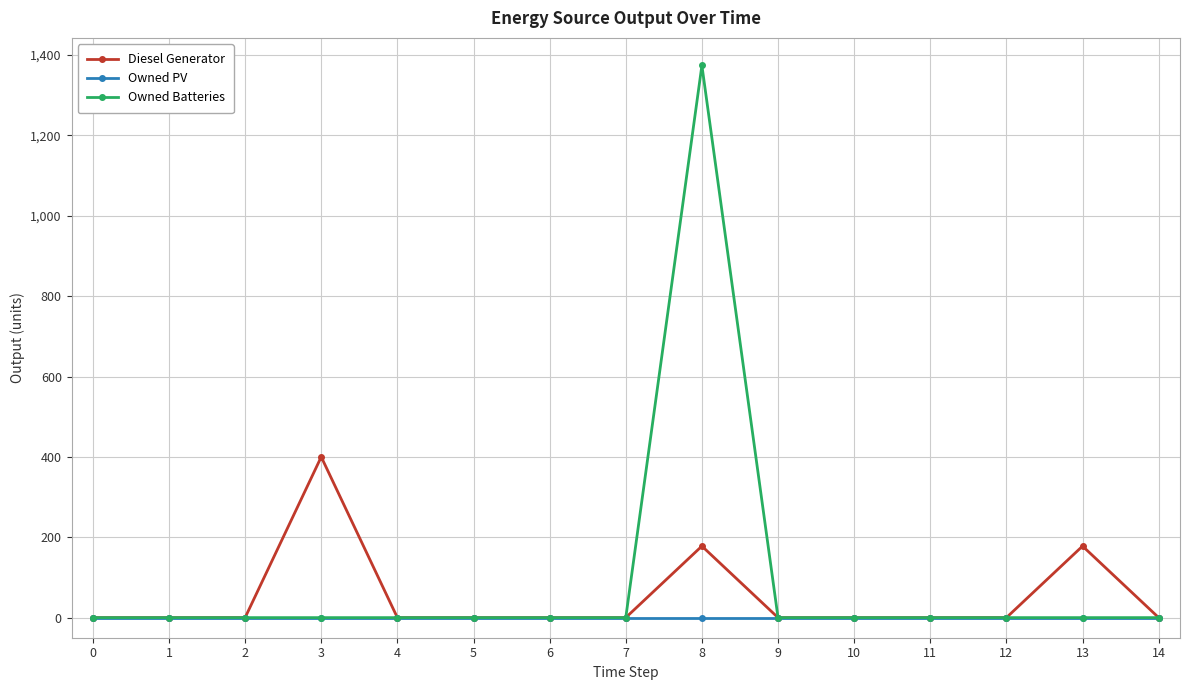

True or false: Diesel Generator has more than 2 interior local peaks.

True